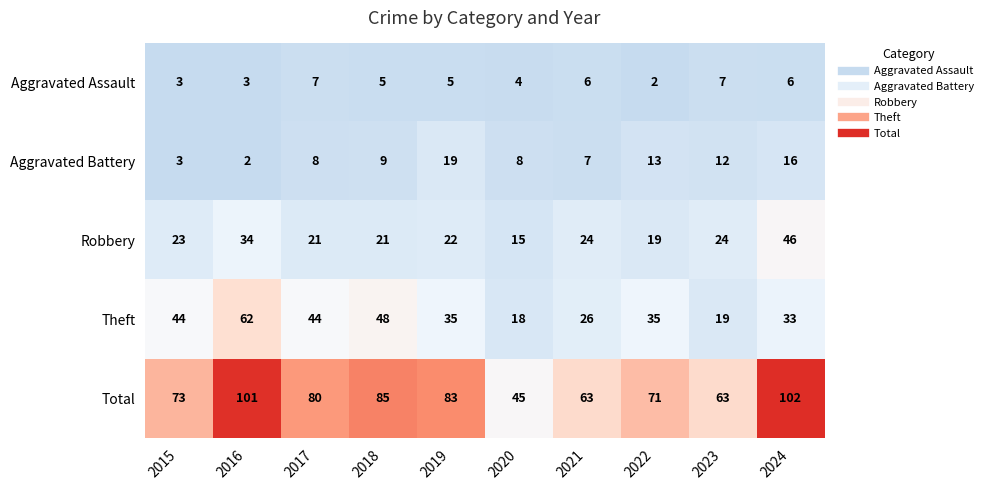

The value of Aggravated Battery at 2022 is 8. True or false?

False